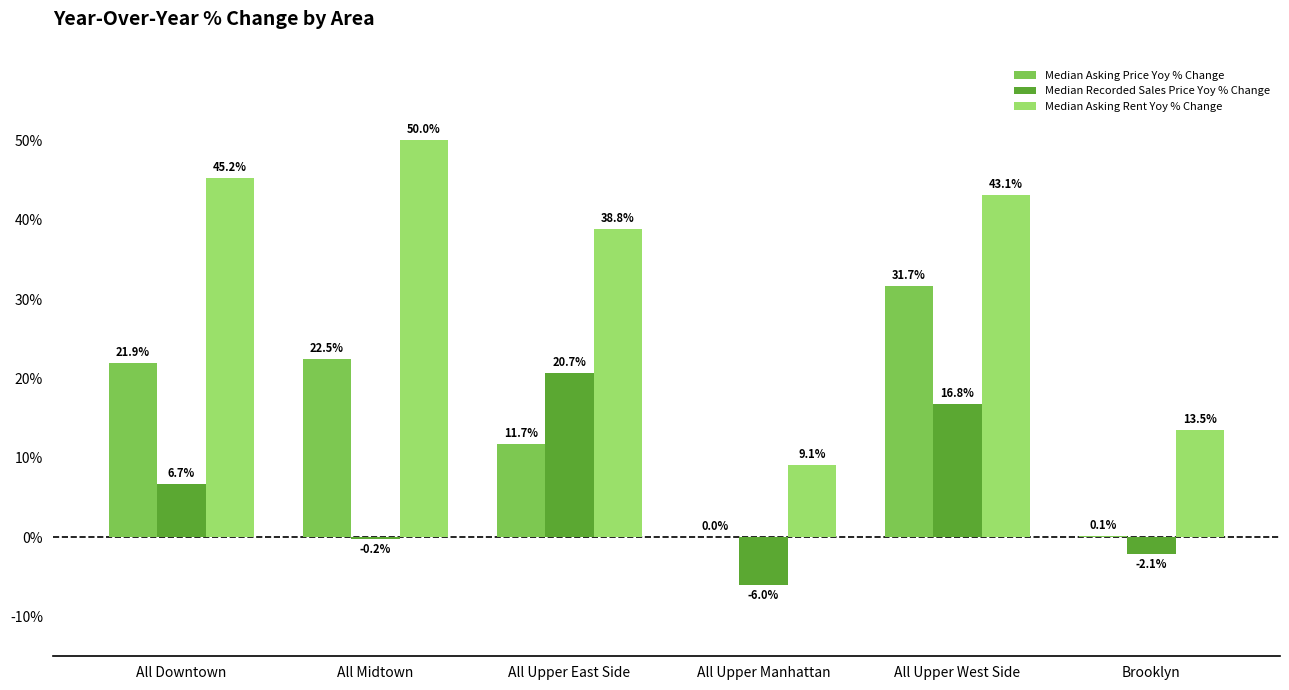

Reading left to right, transcribe all the data shown in this chart.

Median Asking Price Yoy % Change: All Downtown=0.2	All Midtown=0.2	All Upper East Side=0.1	All Upper Manhattan=0.0	All Upper West Side=0.3	Brooklyn=0.0
Median Recorded Sales Price Yoy % Change: All Downtown=0.1	All Midtown=-0.0	All Upper East Side=0.2	All Upper Manhattan=-0.1	All Upper West Side=0.2	Brooklyn=-0.0
Median Asking Rent Yoy % Change: All Downtown=0.5	All Midtown=0.5	All Upper East Side=0.4	All Upper Manhattan=0.1	All Upper West Side=0.4	Brooklyn=0.1